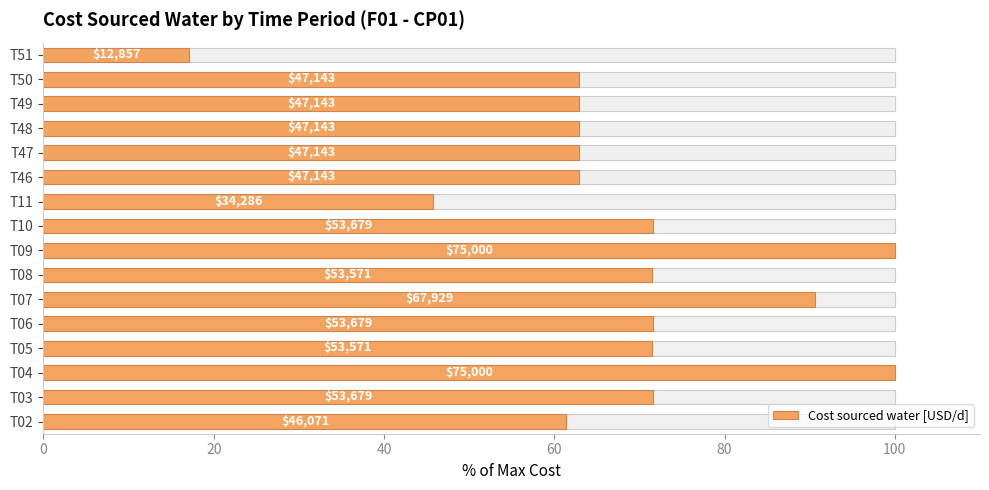

What is the minimum value shown in the chart?

17.1